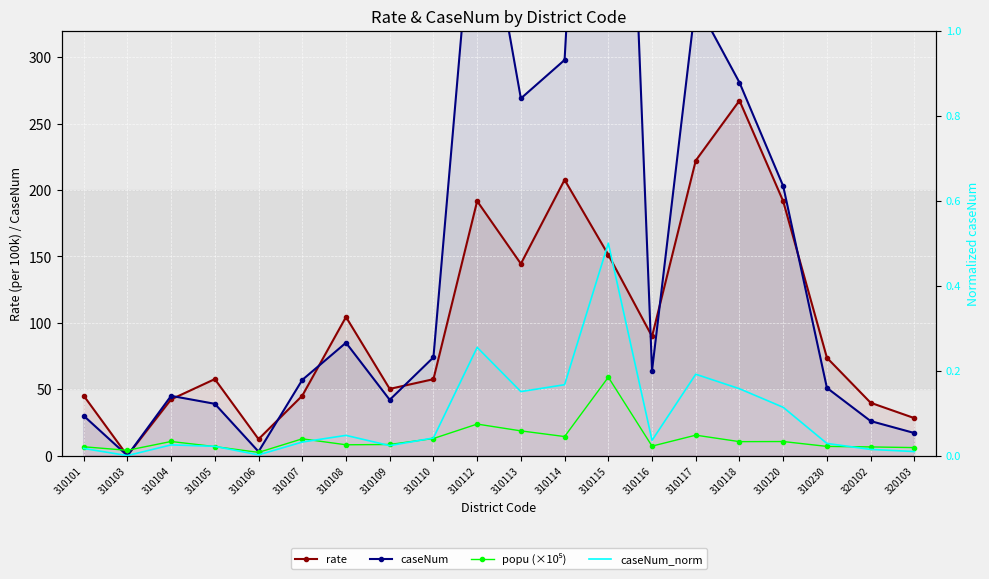

Between 310113 and 310115, which series saw the biggest shift?

caseNum